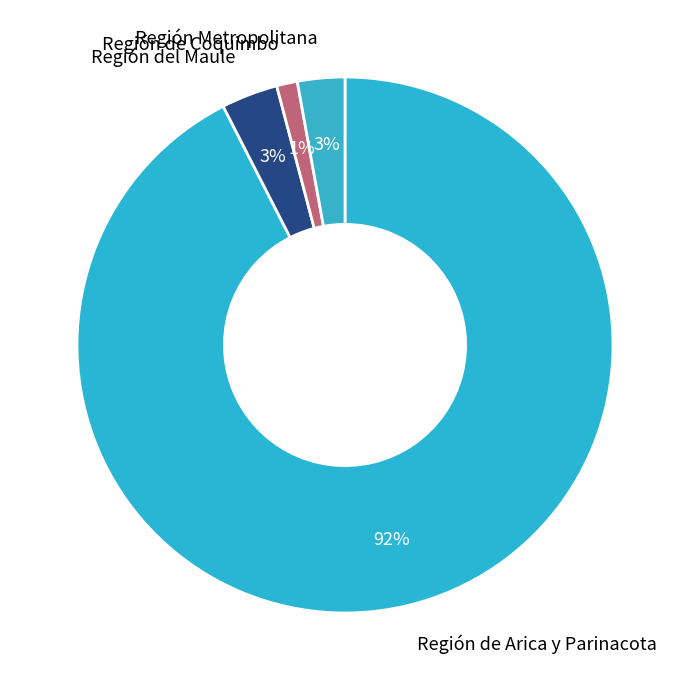

What percentage is the Región de Coquimbo slice, to the nearest percent?

1%